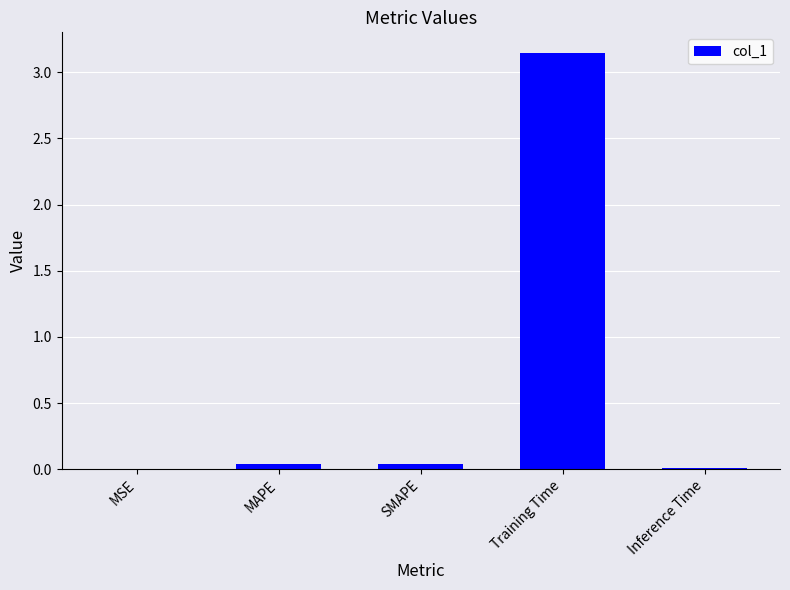

What is the sum of all values?

3.2